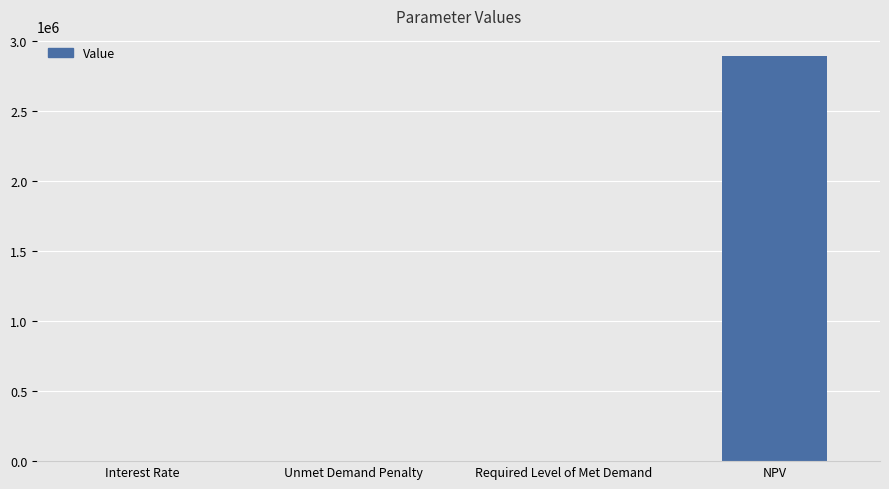

Which label corresponds to the largest value in the chart?

NPV